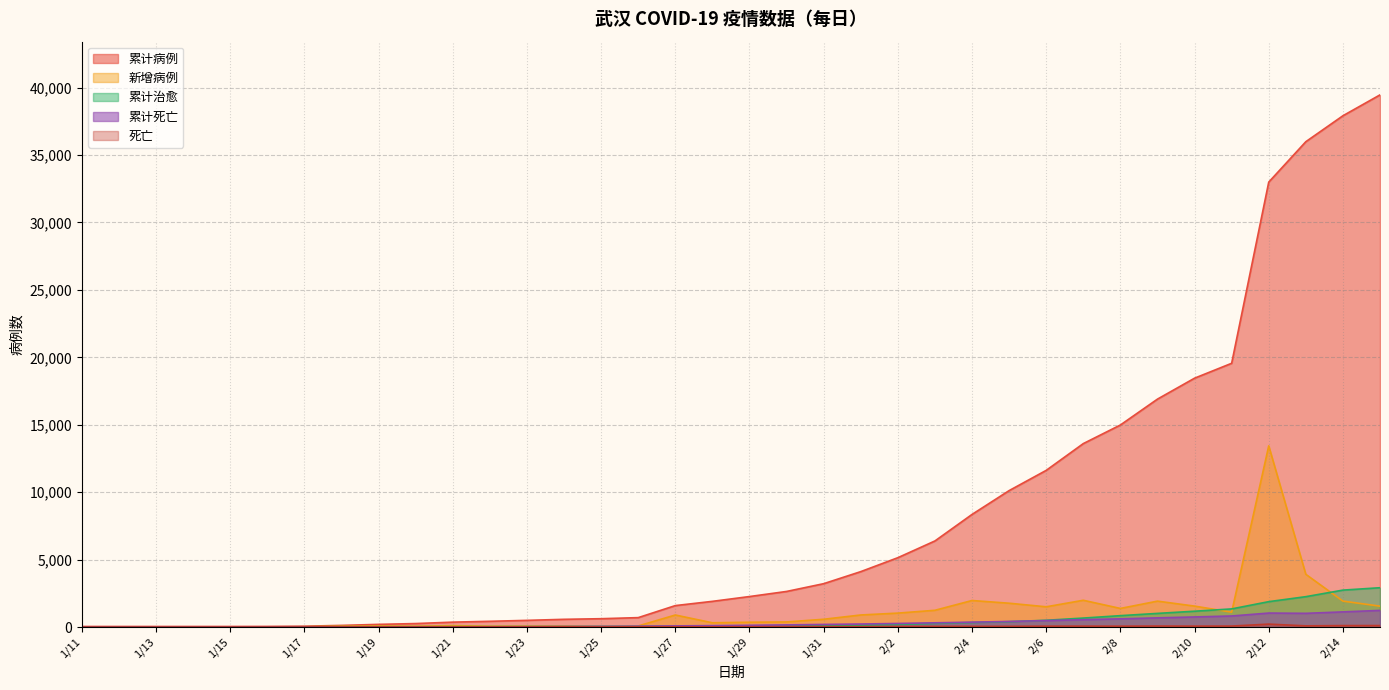

Where is 死亡 nearest to the value 108?

2/14